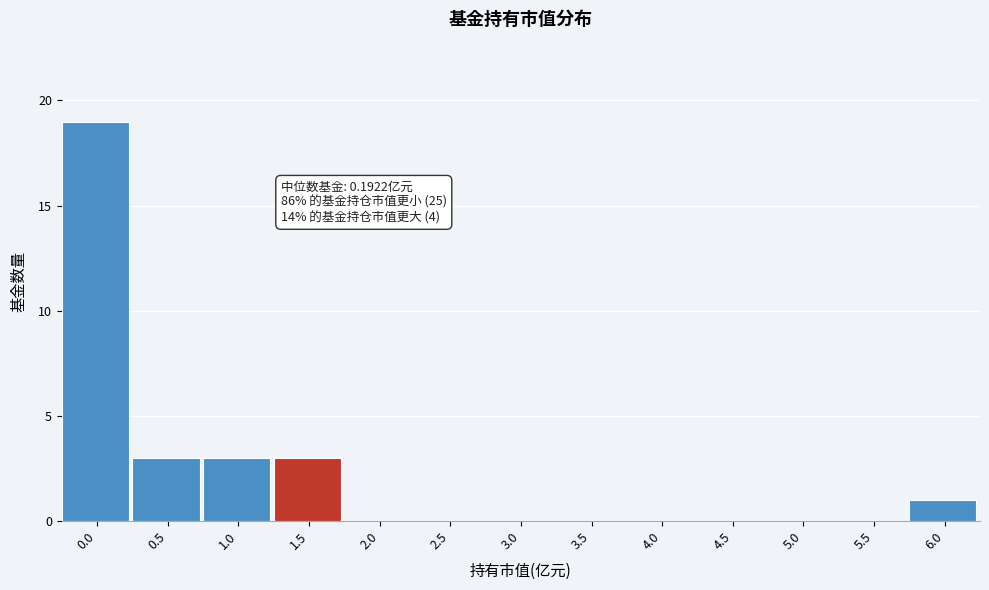

Reading left to right, extract all data points from this chart.

0.0=19	0.5=3	1.0=3	1.5=3	2.0=0	2.5=0	3.0=0	3.5=0	4.0=0	4.5=0	5.0=0	5.5=0	6.0=1